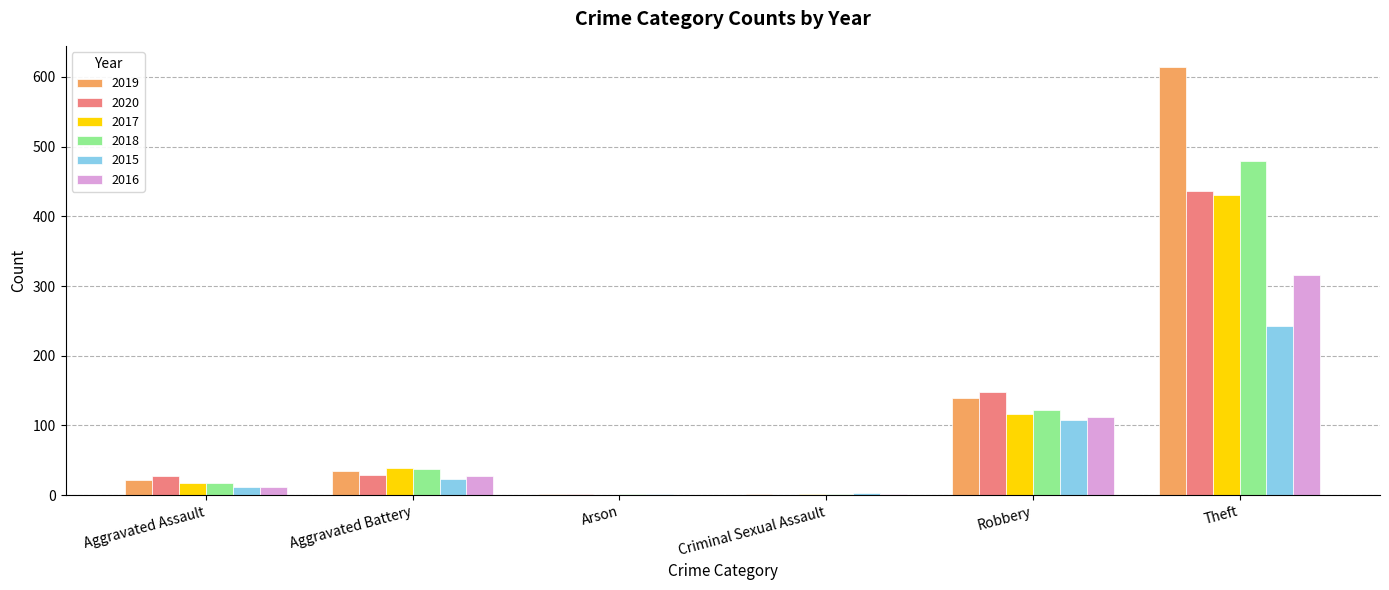

What is the maximum value shown in the chart?

614